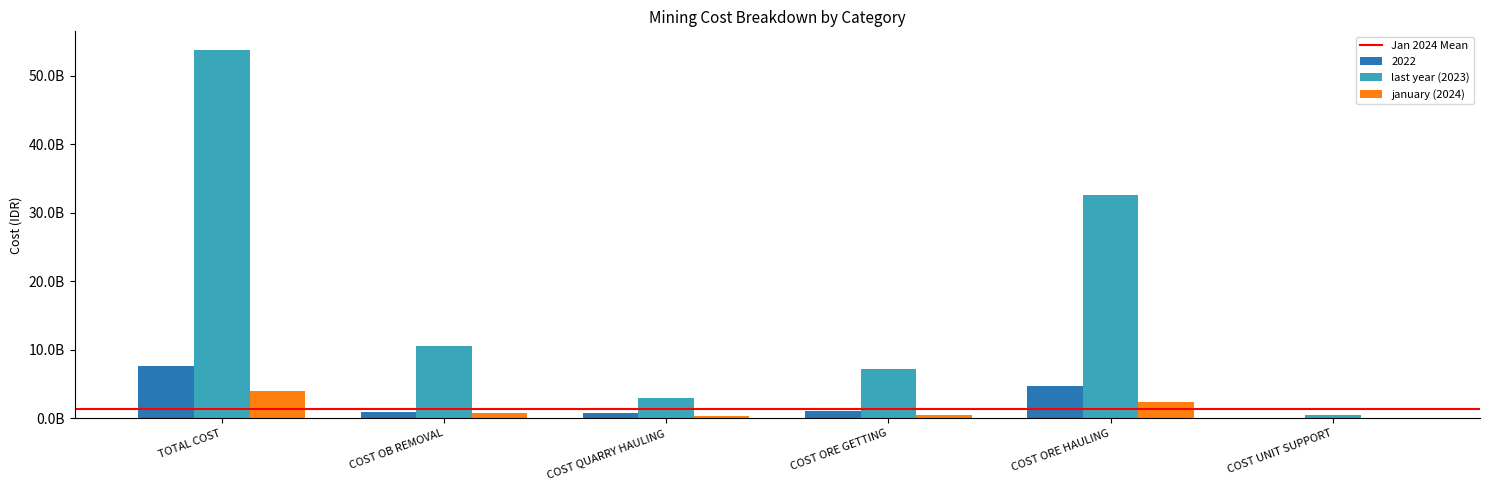

At how many categories does at least one series exceed 29063593838?

2